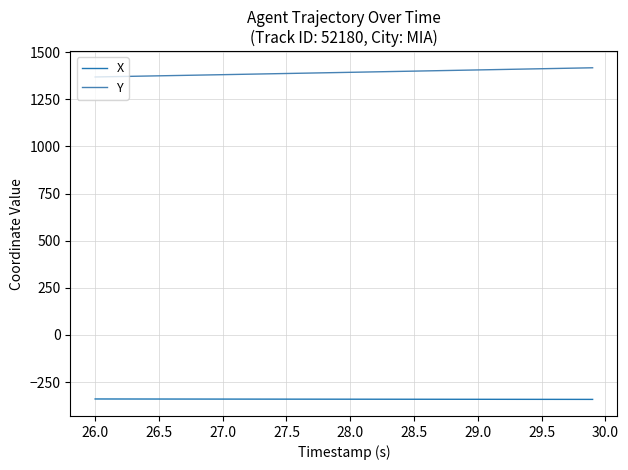

What are all the series names shown in the legend?

X, Y